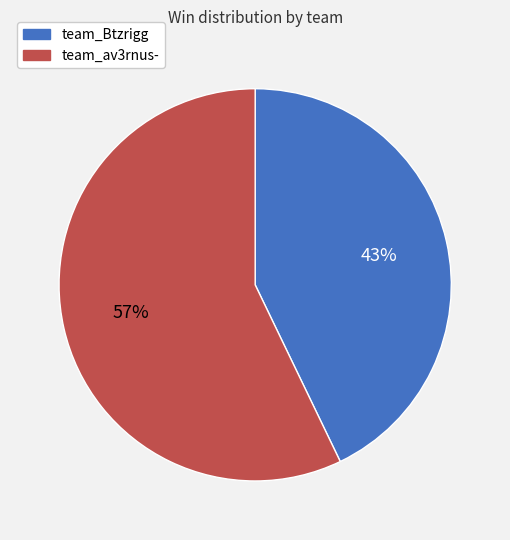

What is the majority slice?

team_av3rnus-